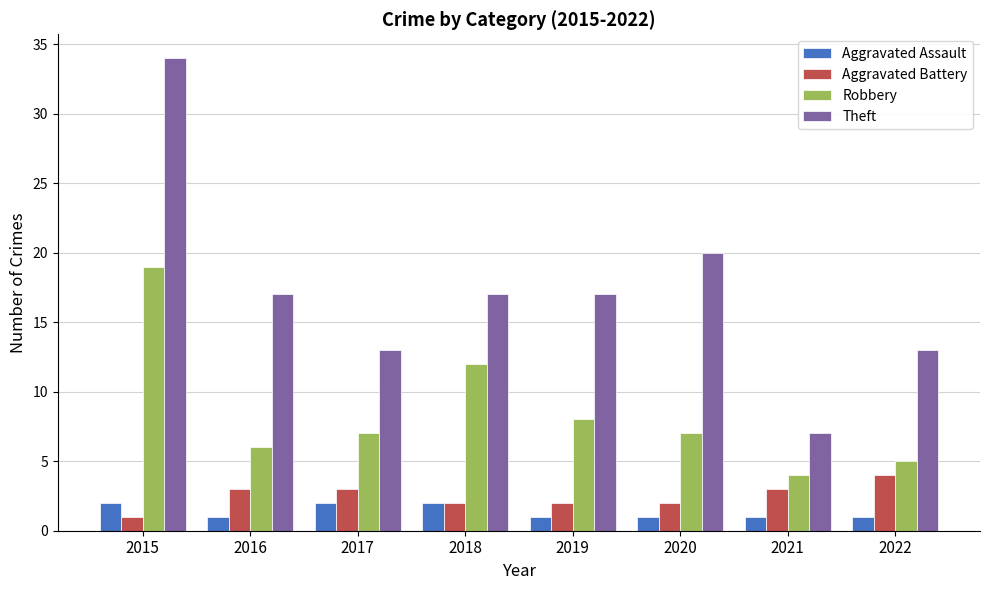

What is the value of the Aggravated Battery bar at the 2nd from the left?

3